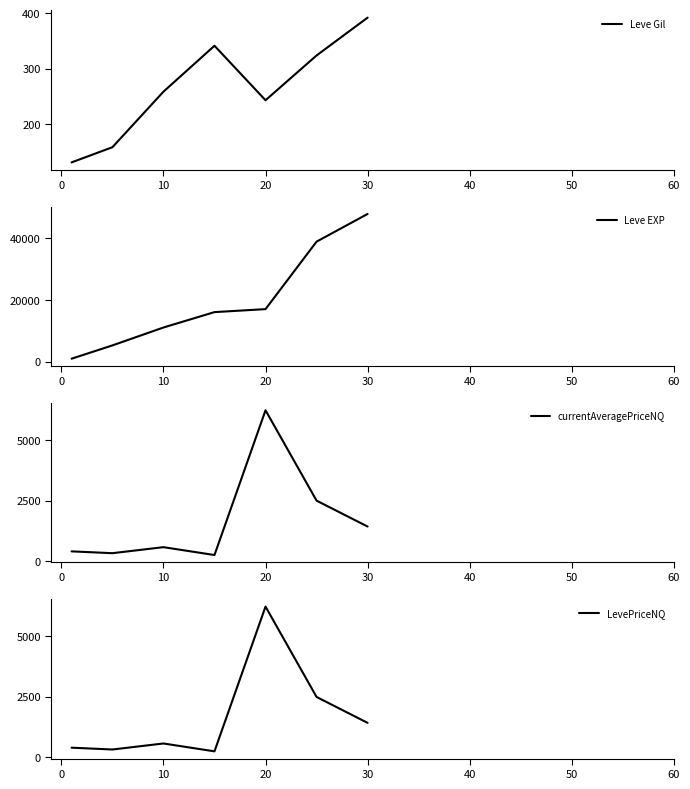

True or false: Leve EXP has more than 2 interior local peaks.

False